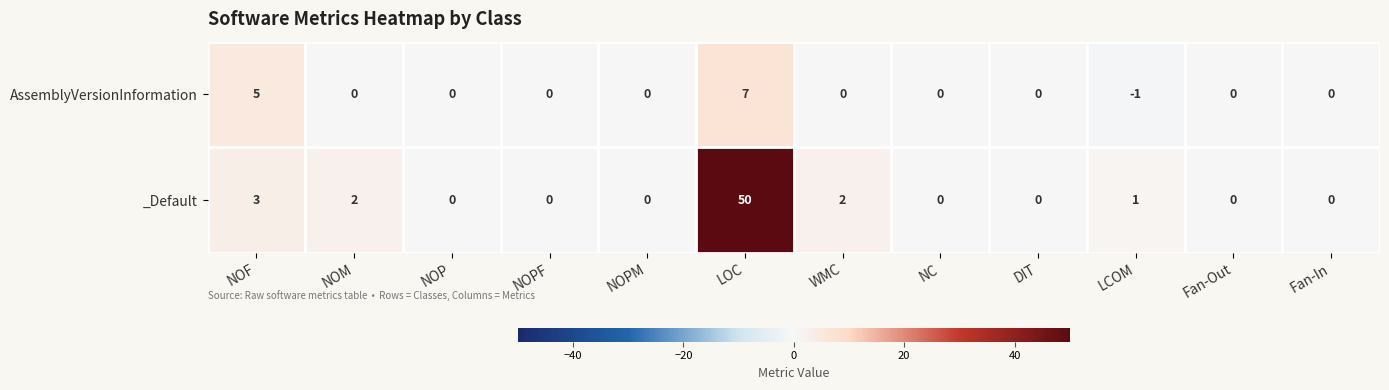

Reading left to right, transcribe all the data shown in this chart.

AssemblyVersionInformation: 5	0	0	0	0	7	0	0	0	-1	0	0
_Default: 3	2	0	0	0	50	2	0	0	1	0	0